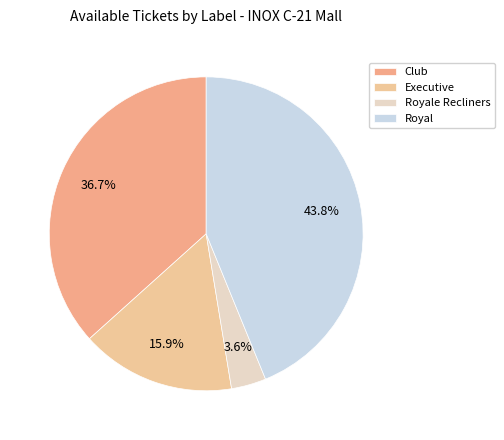

What is the smallest slice in the pie chart?

Royale Recliners